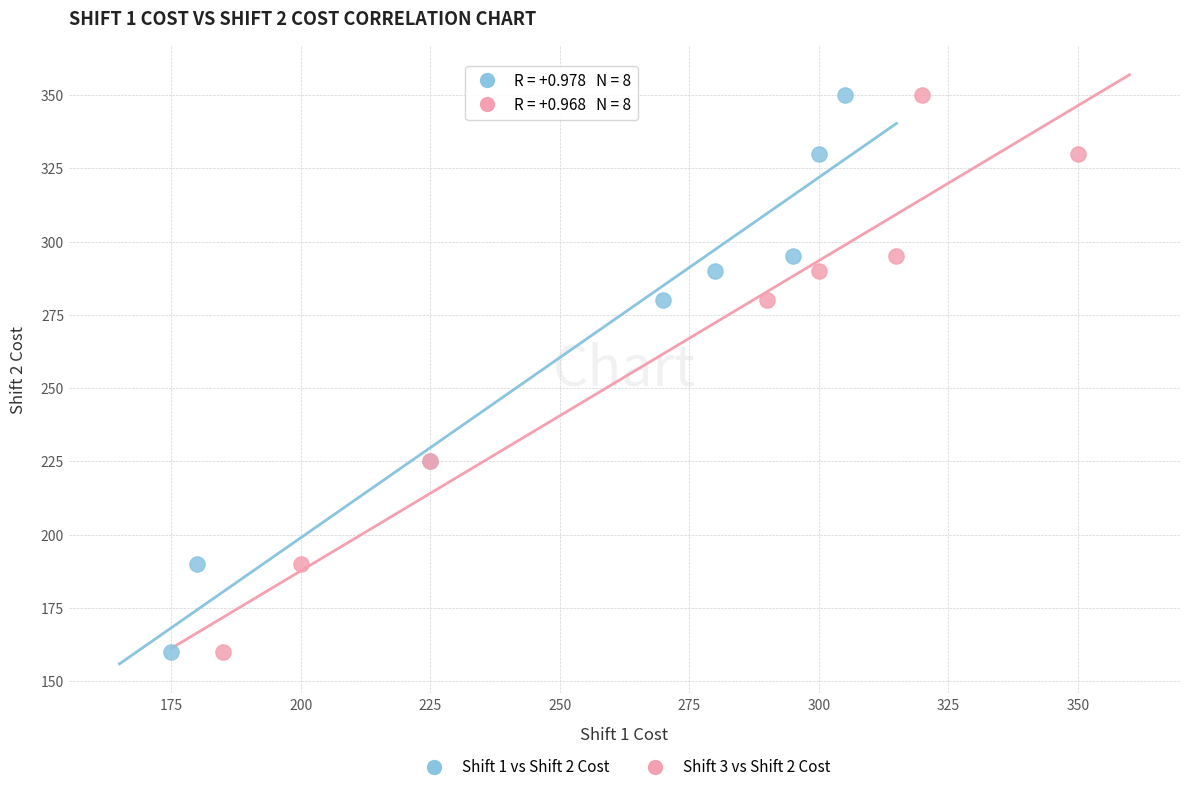

What are all the series names shown in the legend?

Shift 1 vs Shift 2 Cost, Shift 3 vs Shift 2 Cost